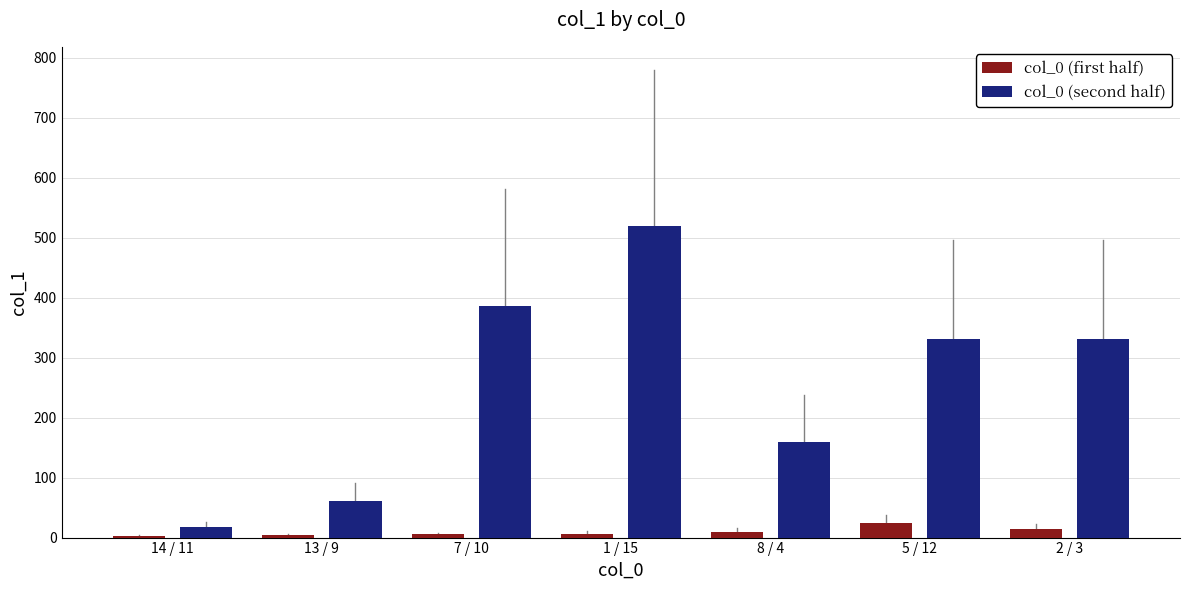

What is the value of the col_0 (second half) bar at the 6th from the left?

331.3